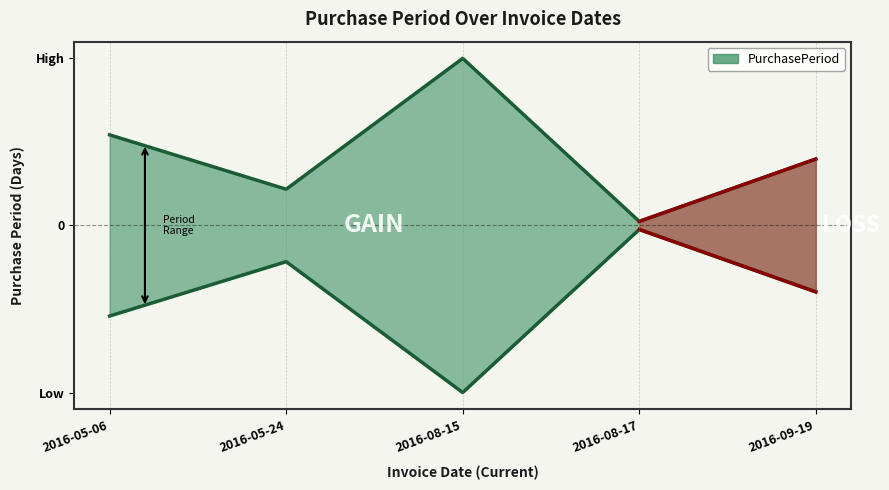

How many values are between 18 and 45?

3